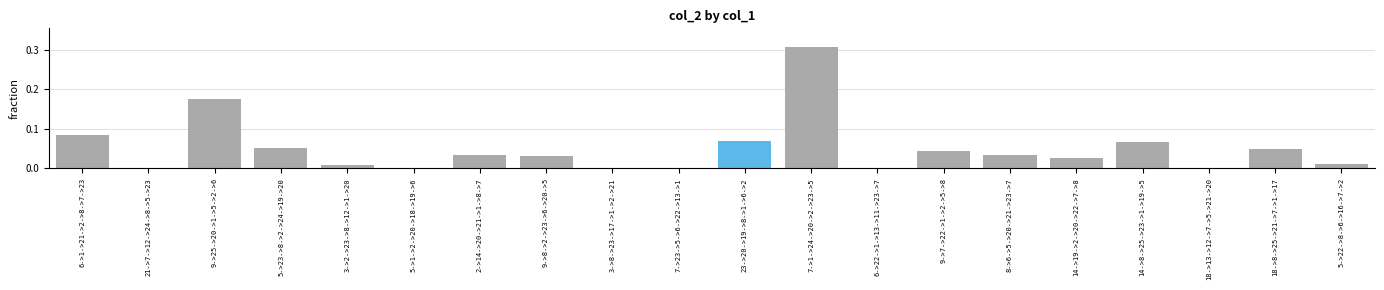

What is the sum of all values?

1.0